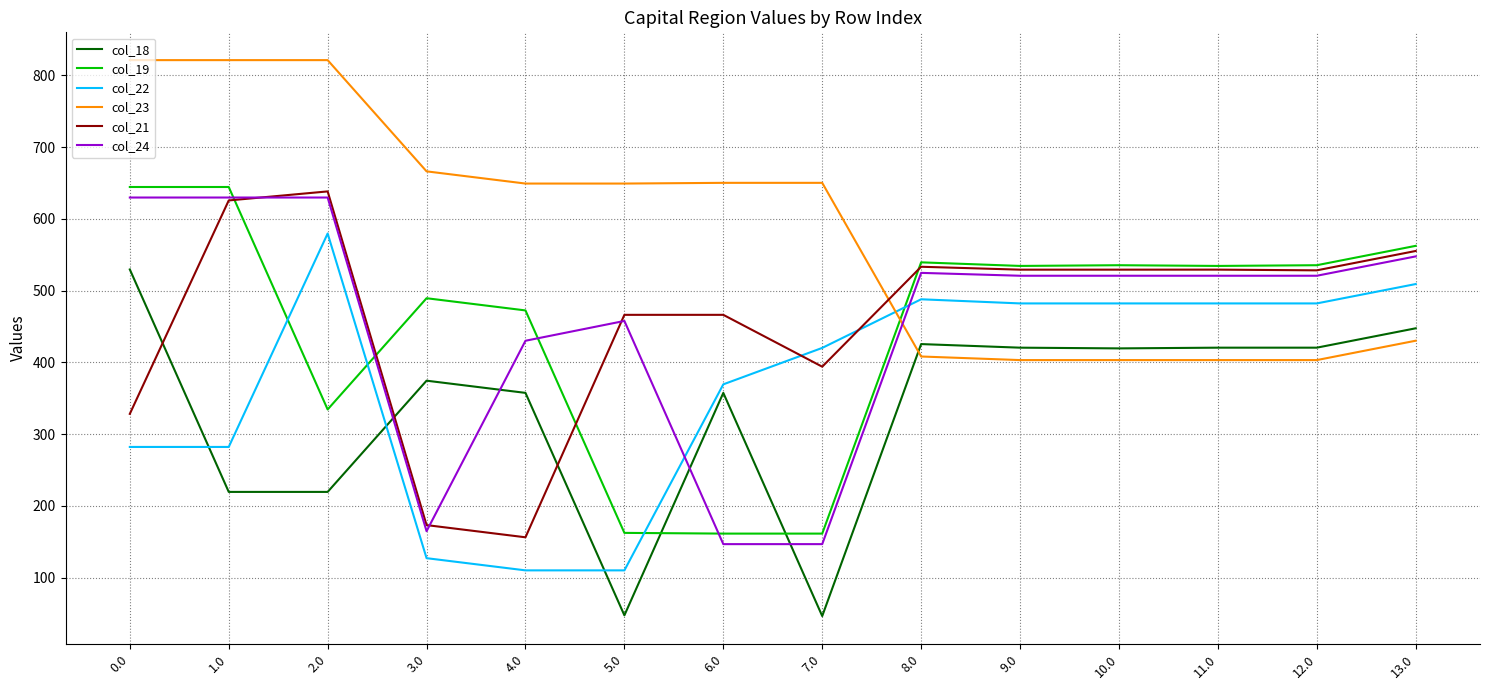

Where is col_24 nearest to the value 388?

4.0